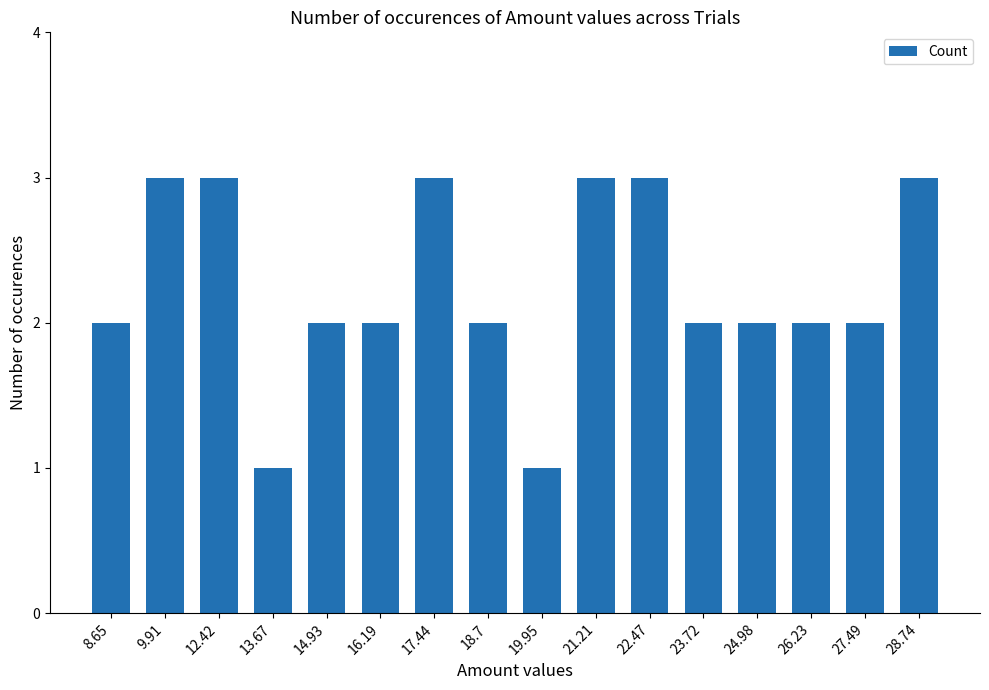

True or false: the data shows 2 at 13.67.

False